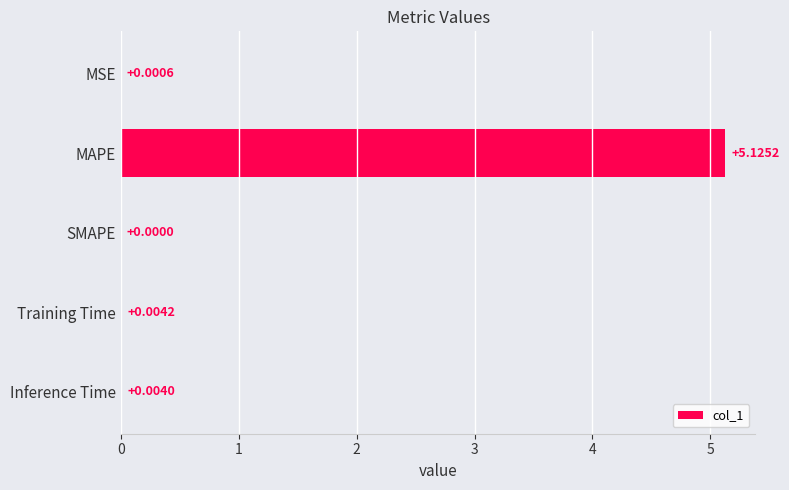

What is the sum of all values?

5.1